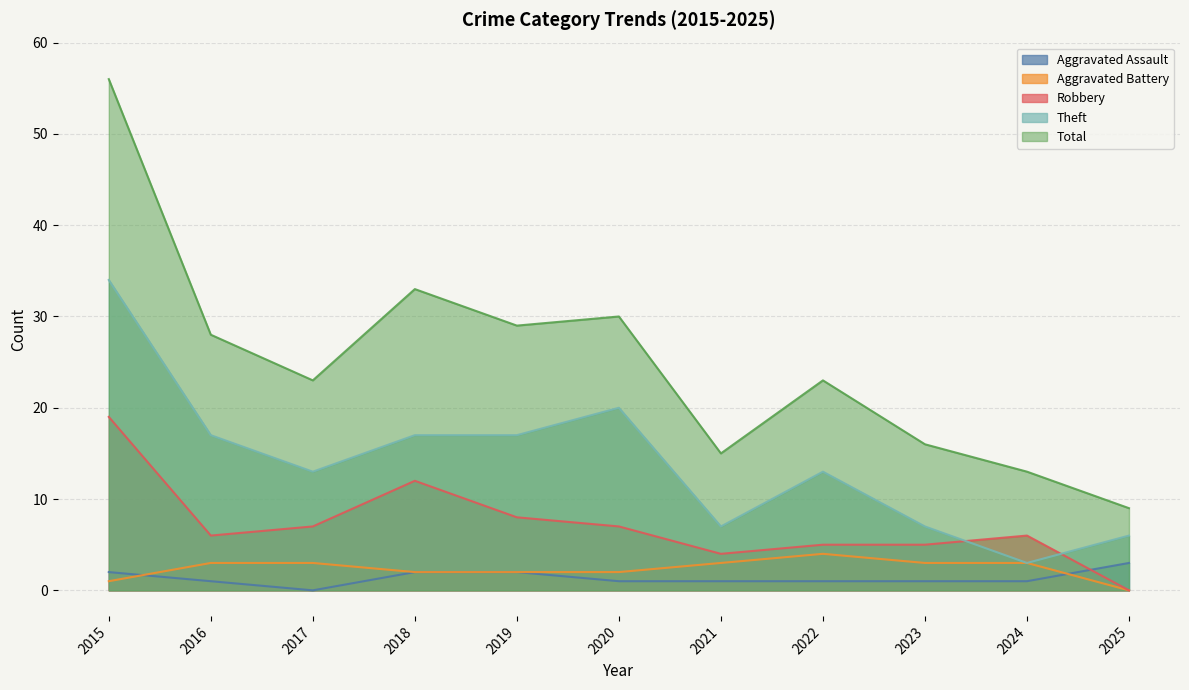

The Total series shows 13 at 2024. True or false?

True